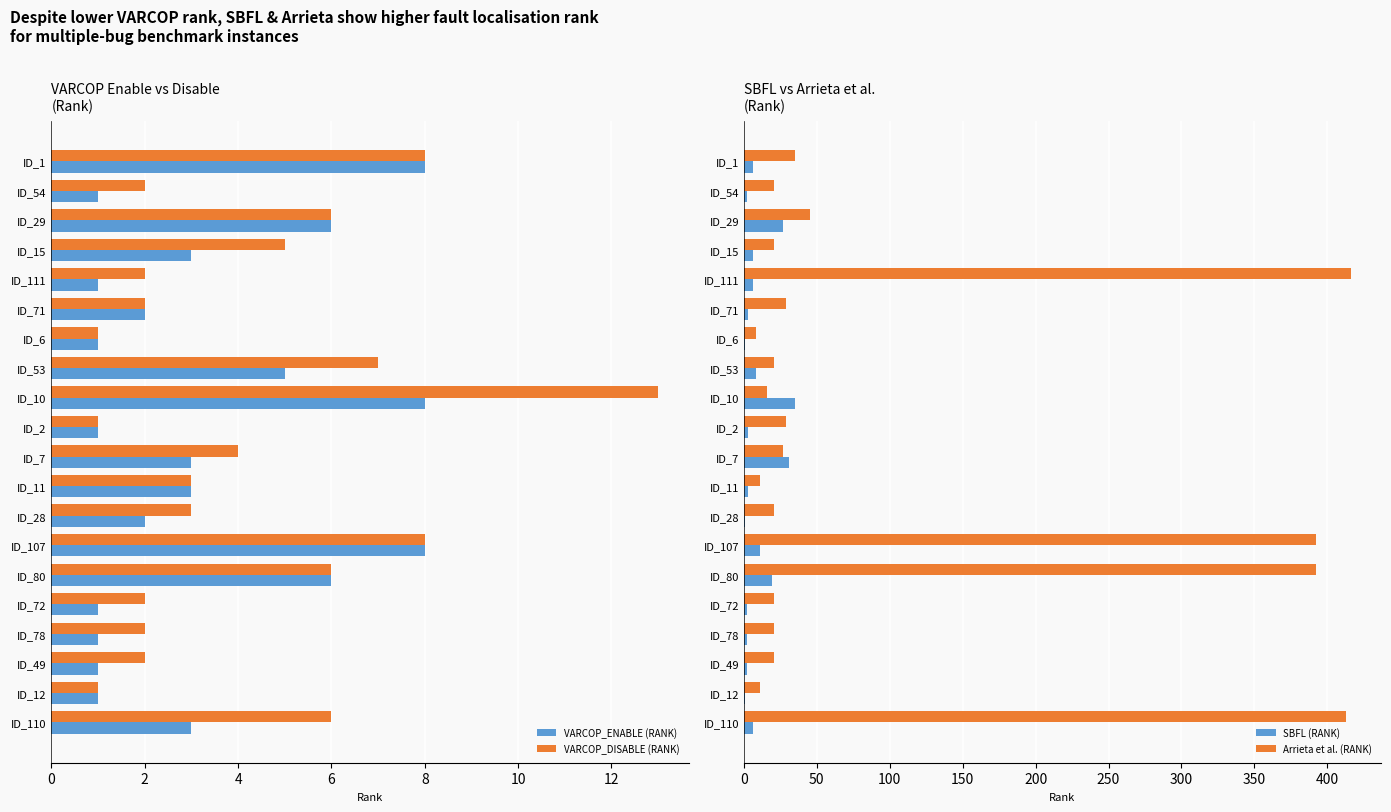

What is the maximum value for VARCOP_ENABLE (RANK)?

8